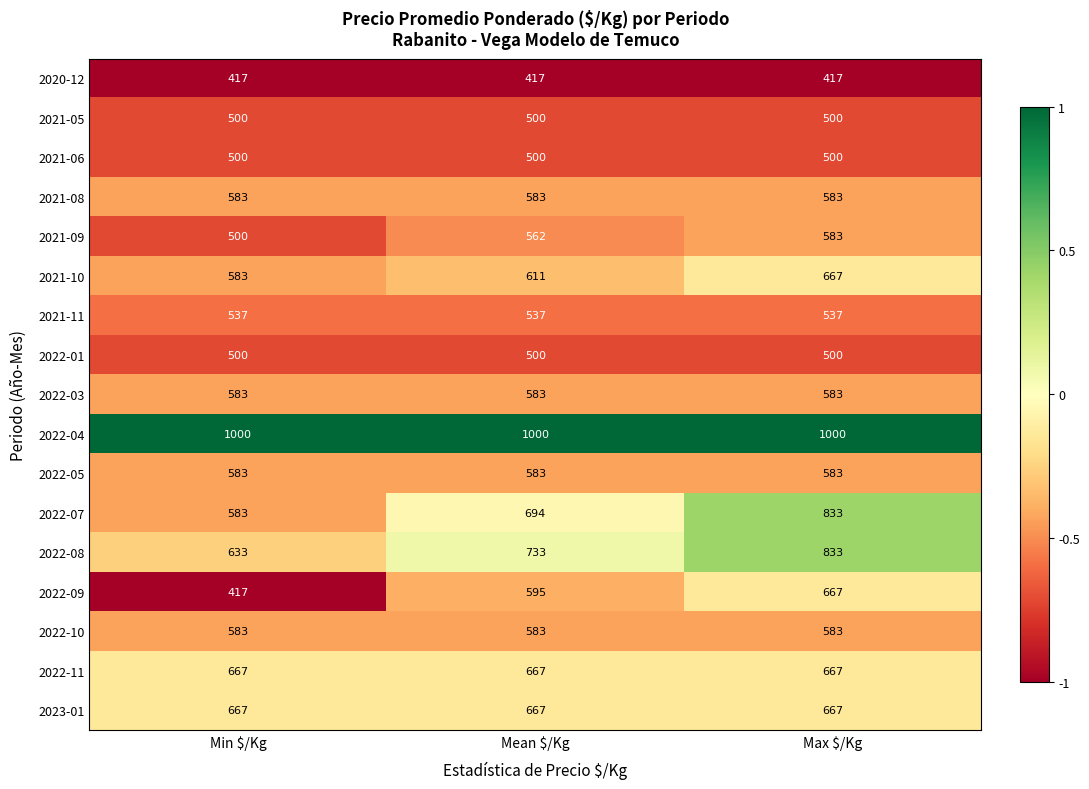

Count the number of data series in this chart.

17